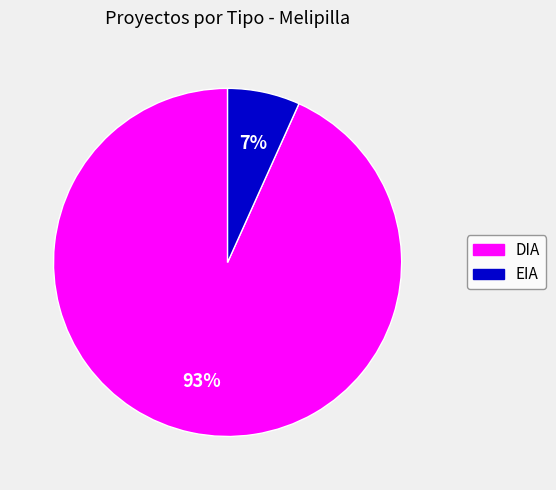

Rank the categories by value from lowest to highest.

EIA, DIA